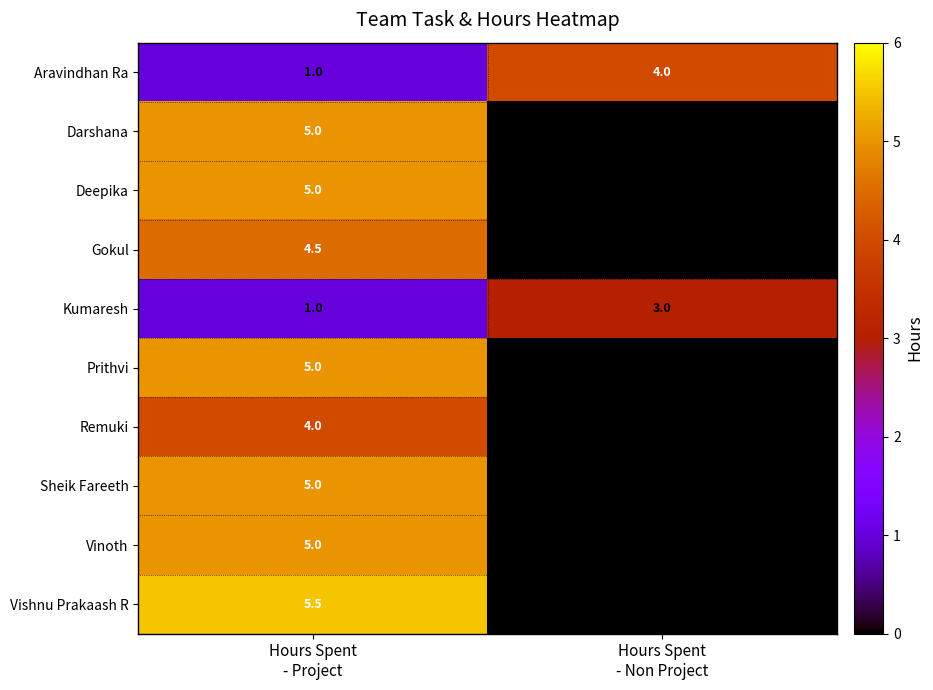

Which series has the largest range (max minus min)?

Vishnu Prakaash R